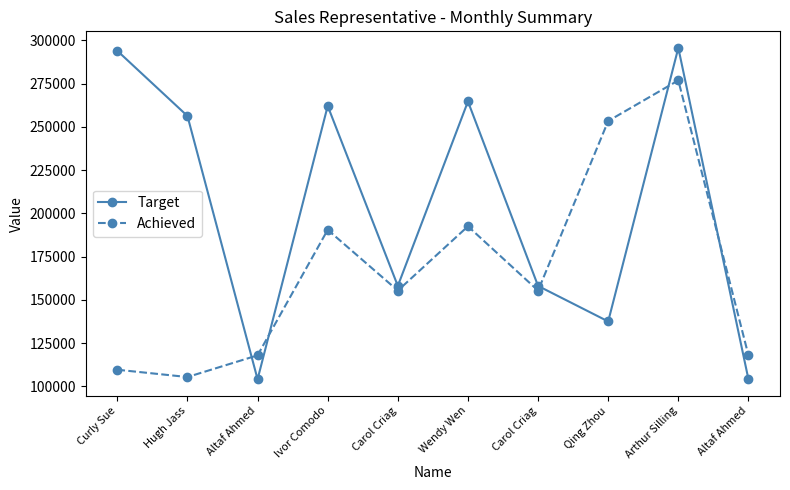

What is the spread (max minus min) of values at Curly Sue?

184274